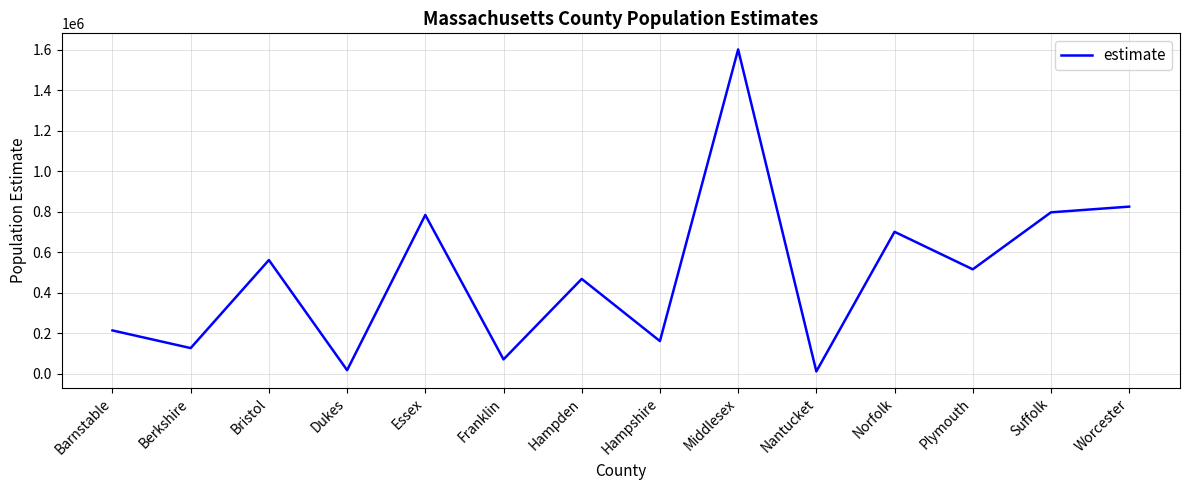

The value at Essex is 783676. True or false?

True